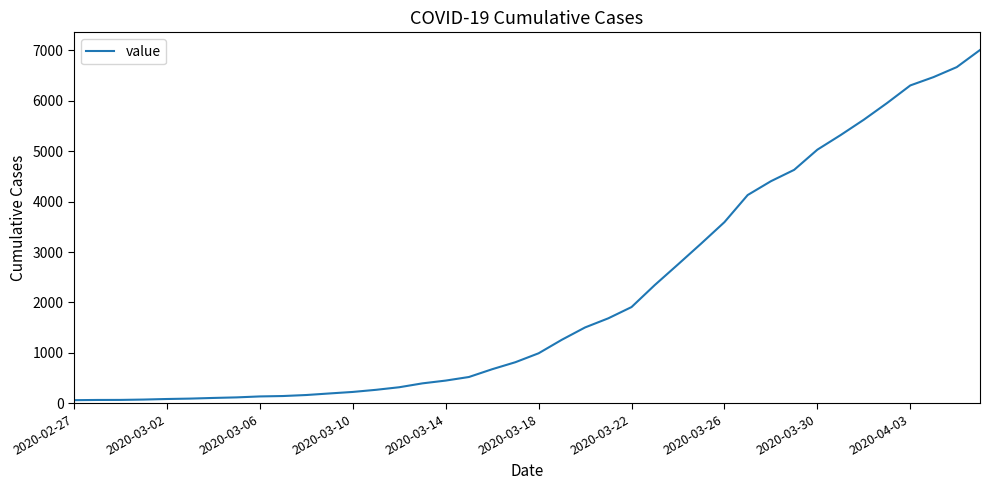

What is the maximum value shown in the chart?

7003